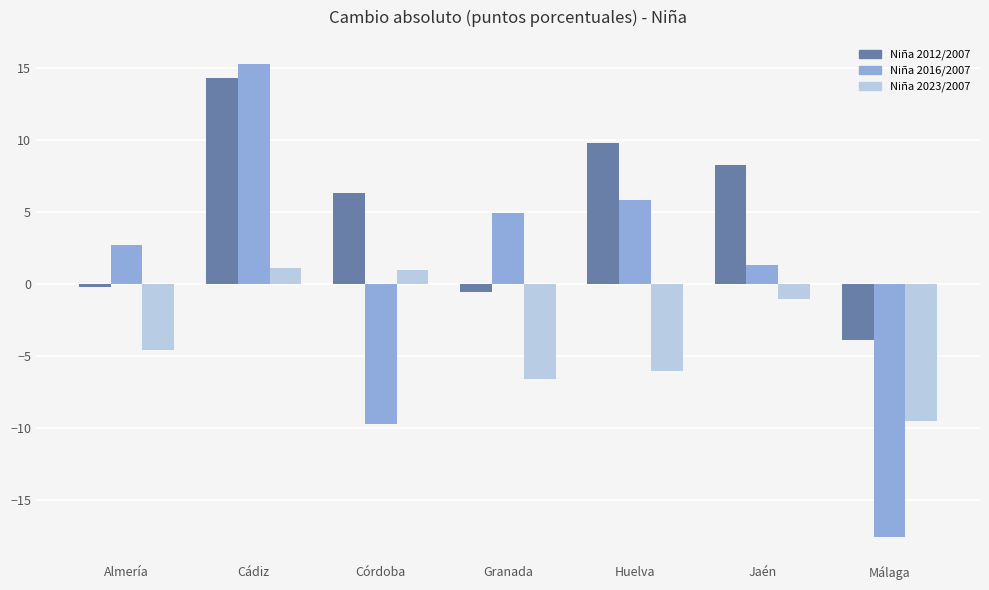

What is the highest value of the Niña 2012/2007 series?

14.3